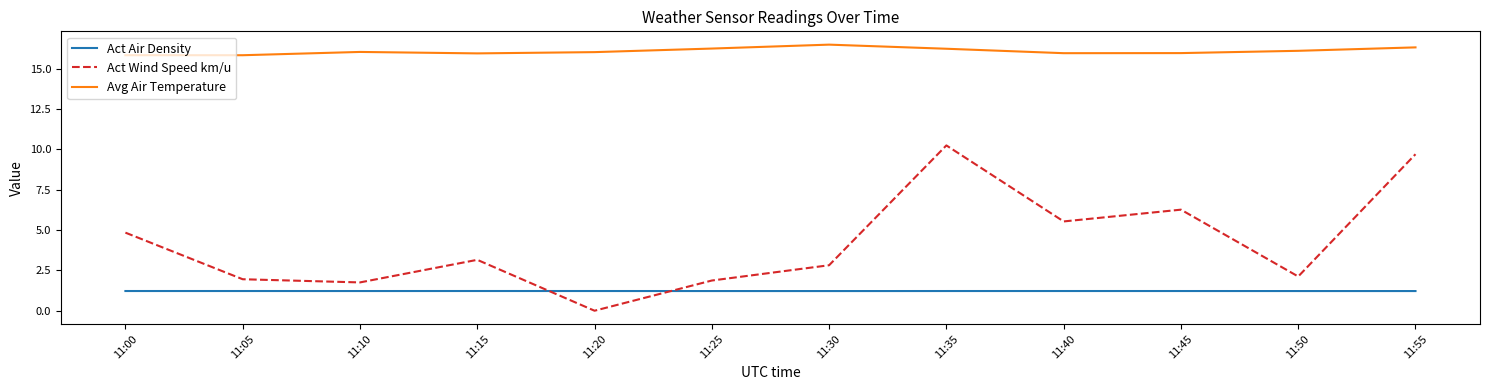

True or false: Avg Air Temperature and Act Air Density intersect in this chart.

False